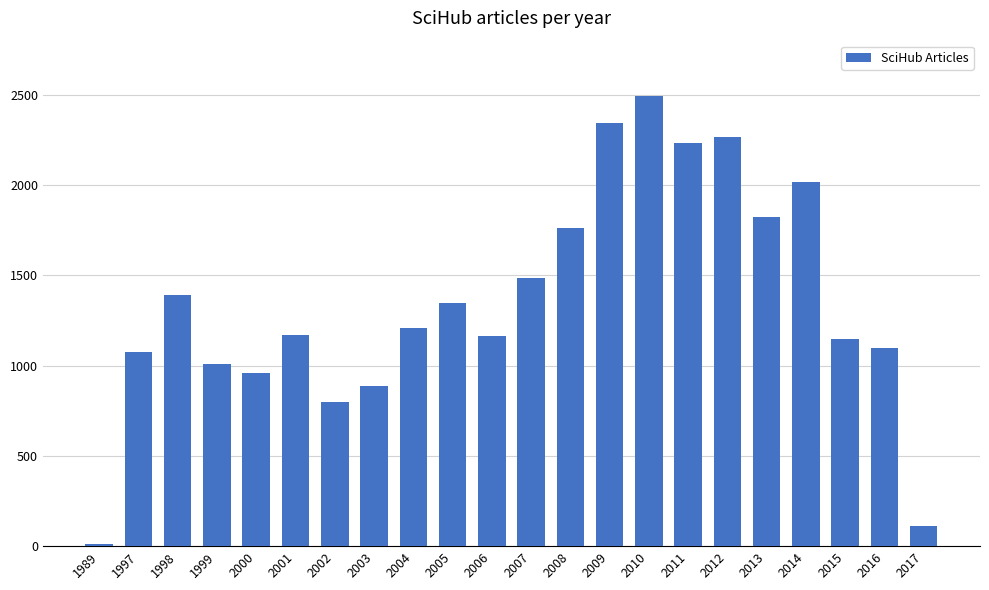

What is the change in value from 1989 to 2014?

+2005